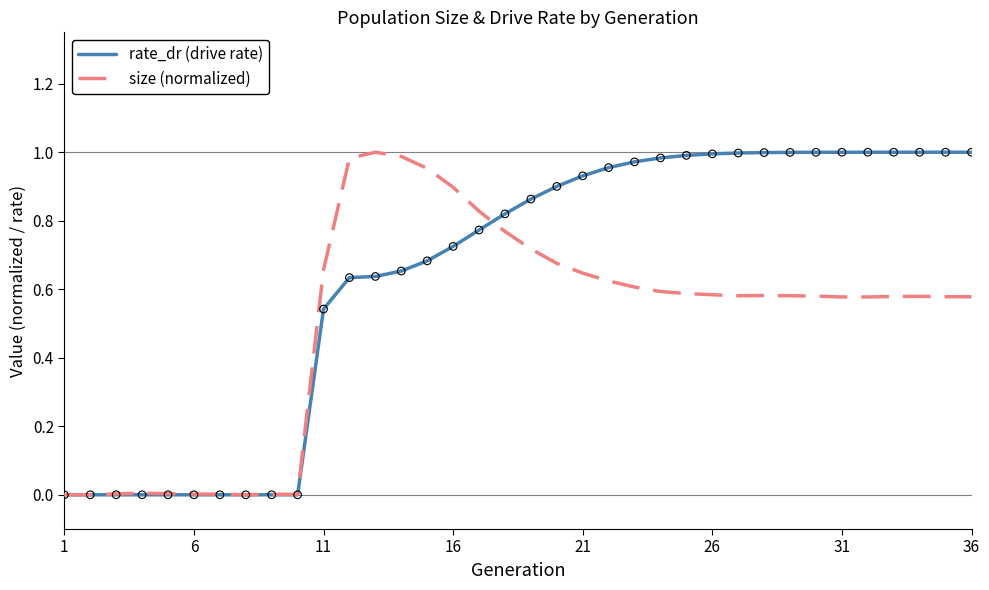

What are all the series names shown in the legend?

rate_dr (drive rate), size (normalized)